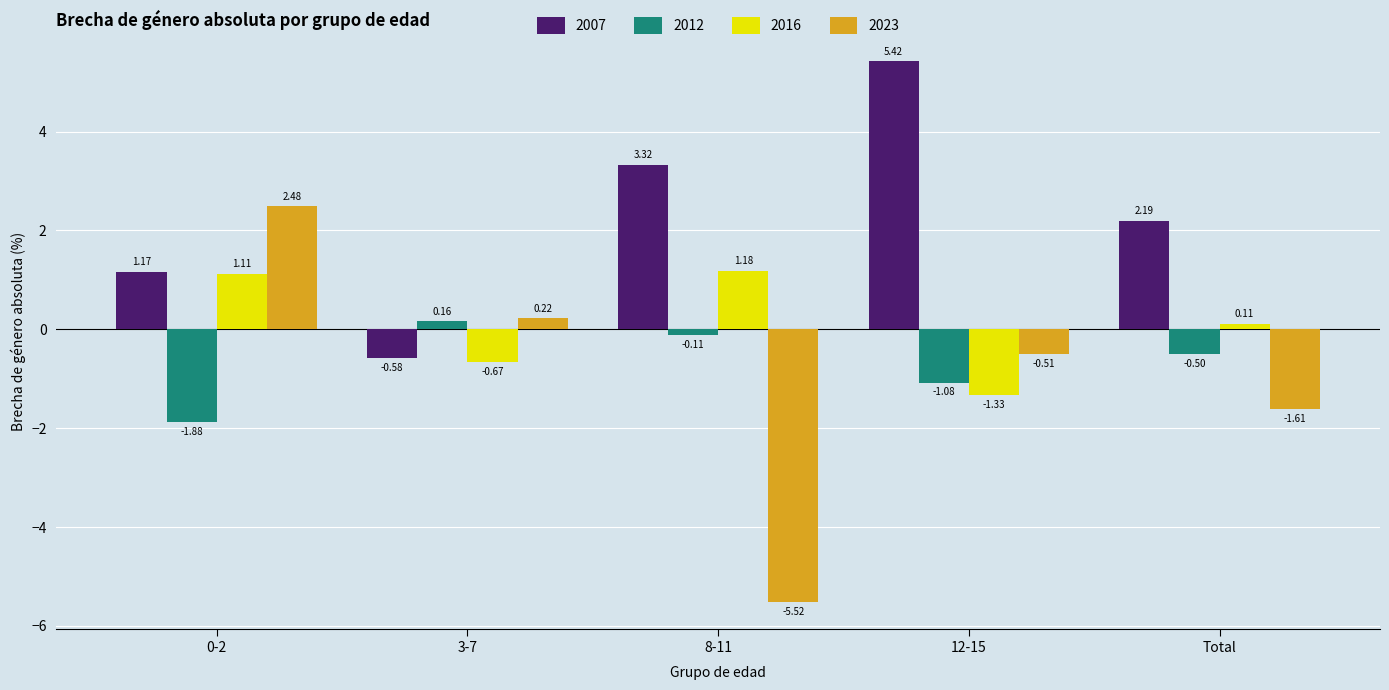

Which series has the largest total across all categories?

2007